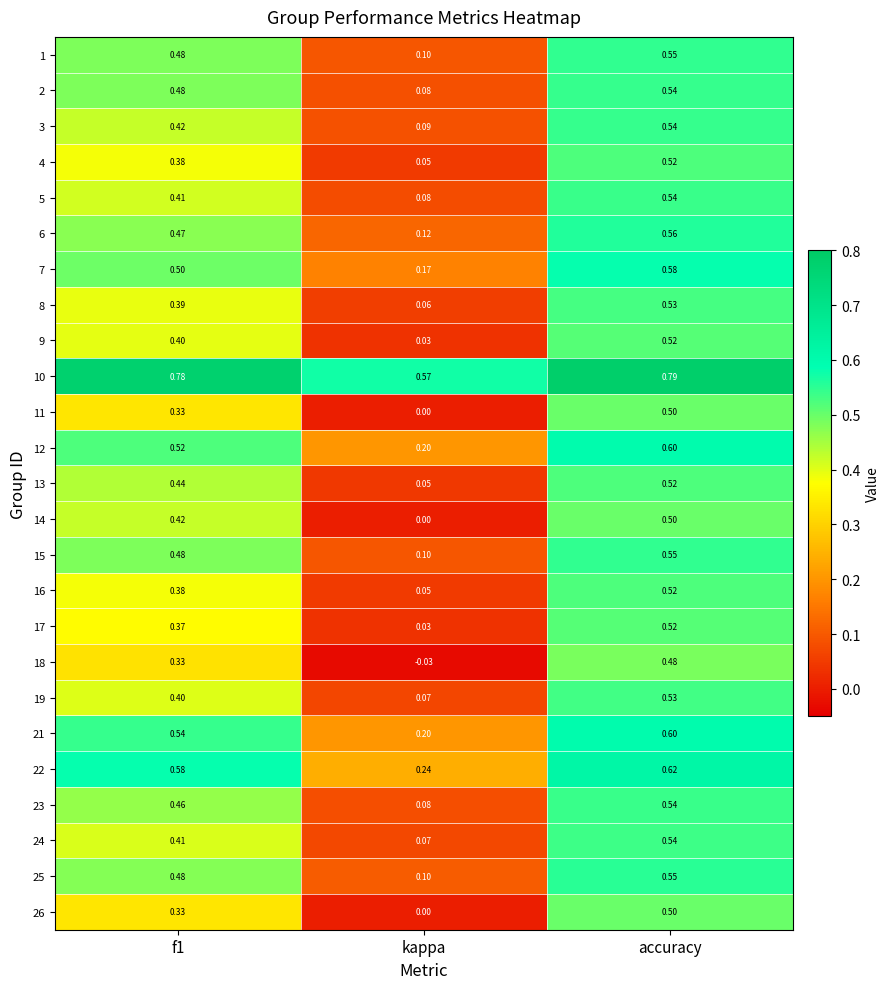

At which label does 19 reach its peak?

accuracy